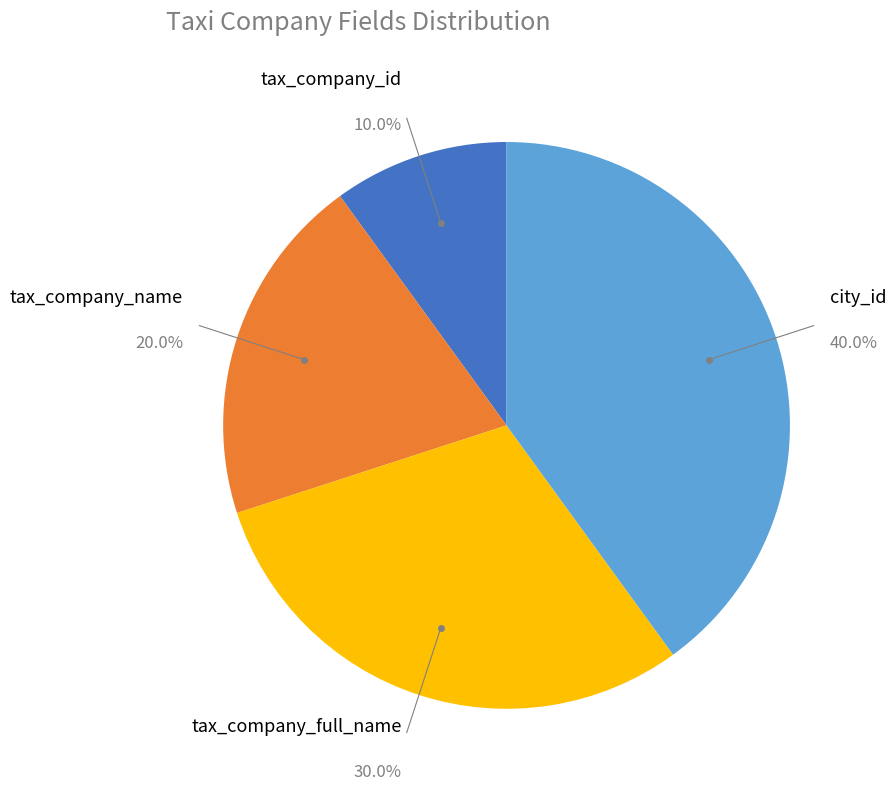

To the nearest percent, what portion does tax_company_id represent?

10%